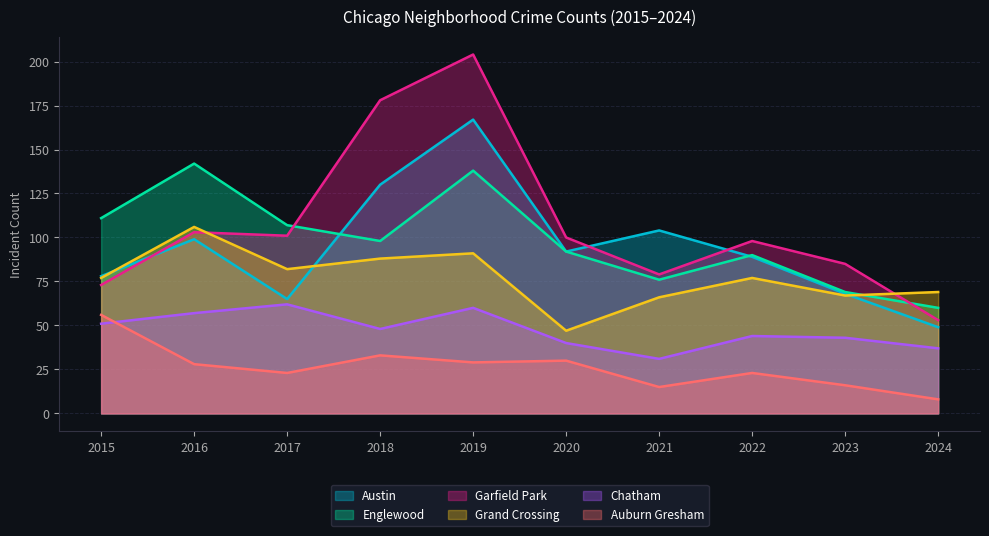

What is the total value across all series at 2019?

689